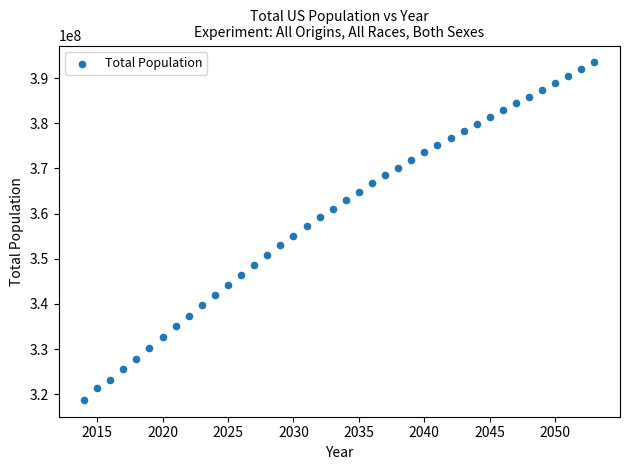

What is the range of X values (max minus min)?

39